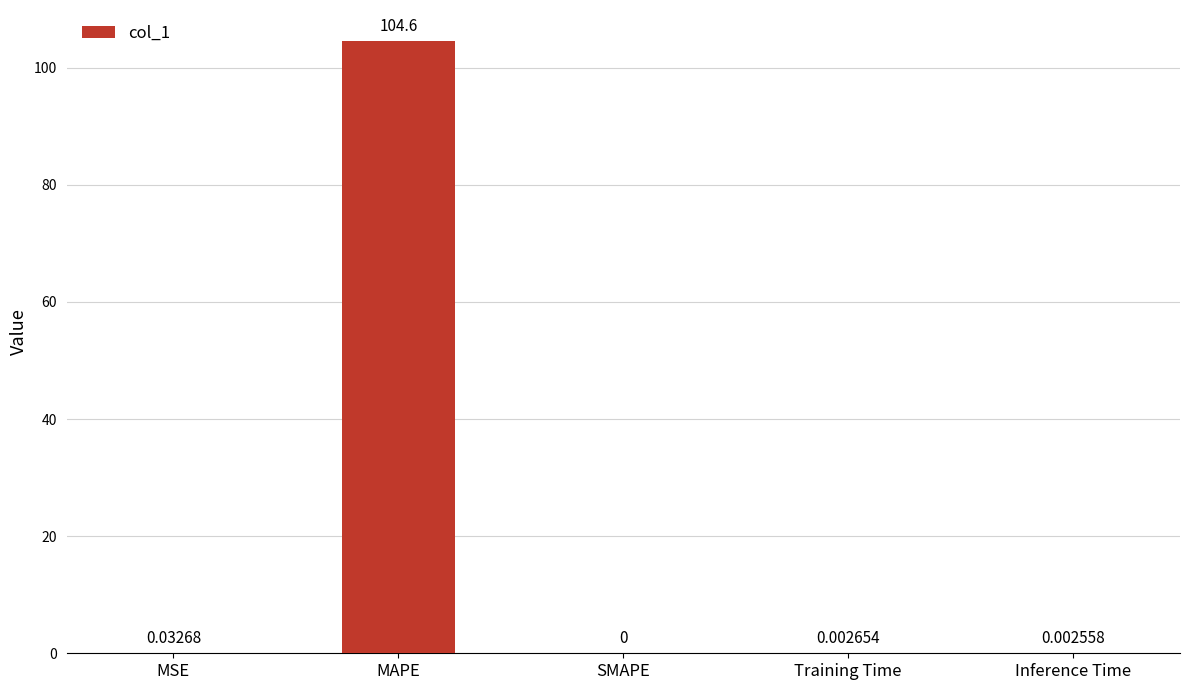

What is the sum of all values?

104.7